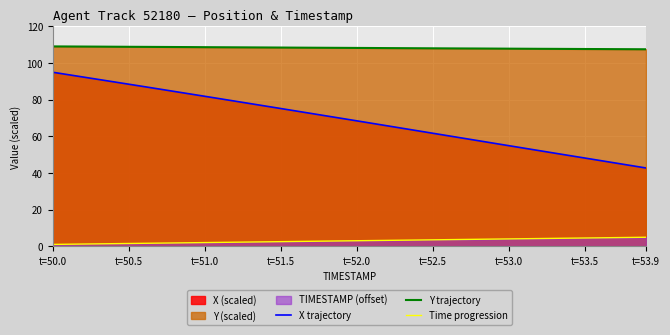

Which series has the largest range (max minus min)?

X trajectory